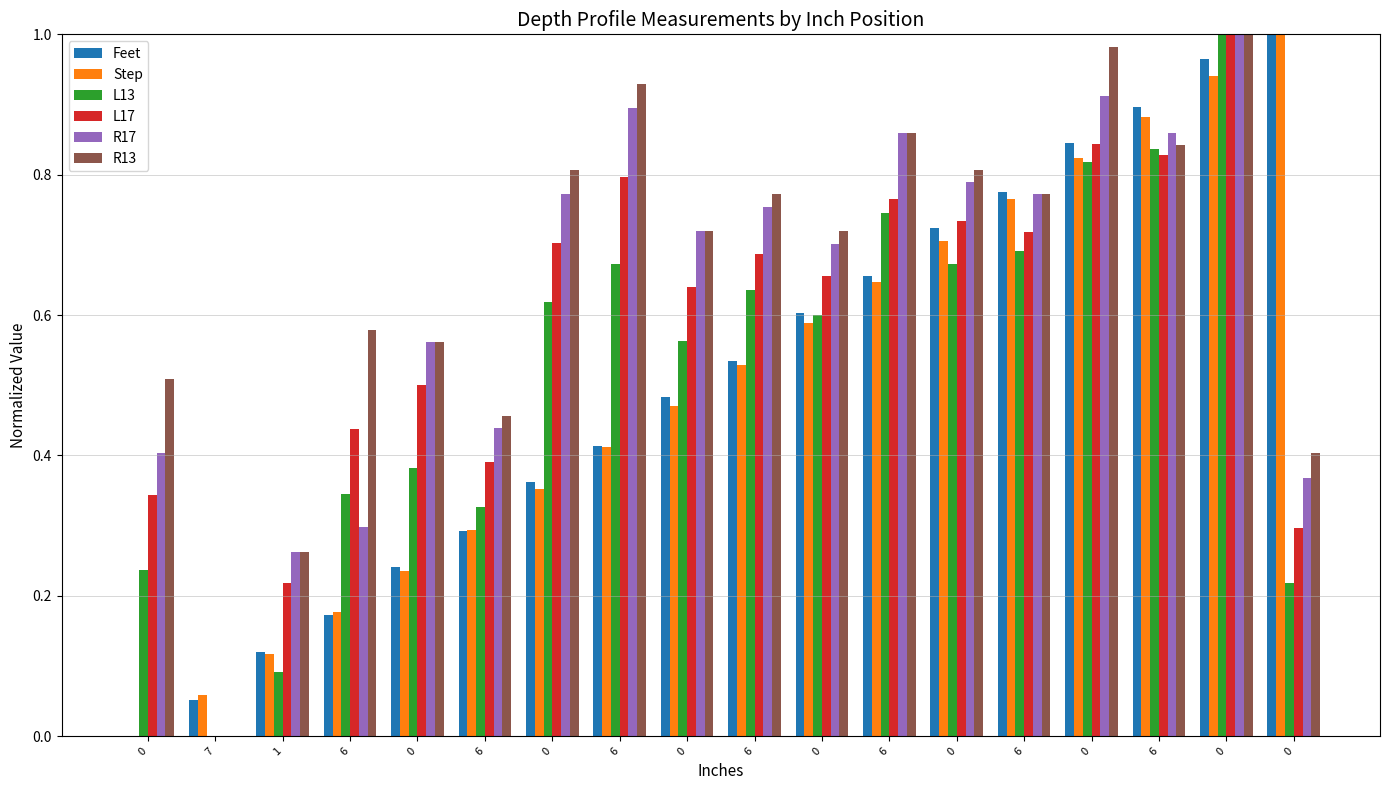

Rank the series at 0 from highest to lowest value.

R13, R17, L17, L13, Feet, Step